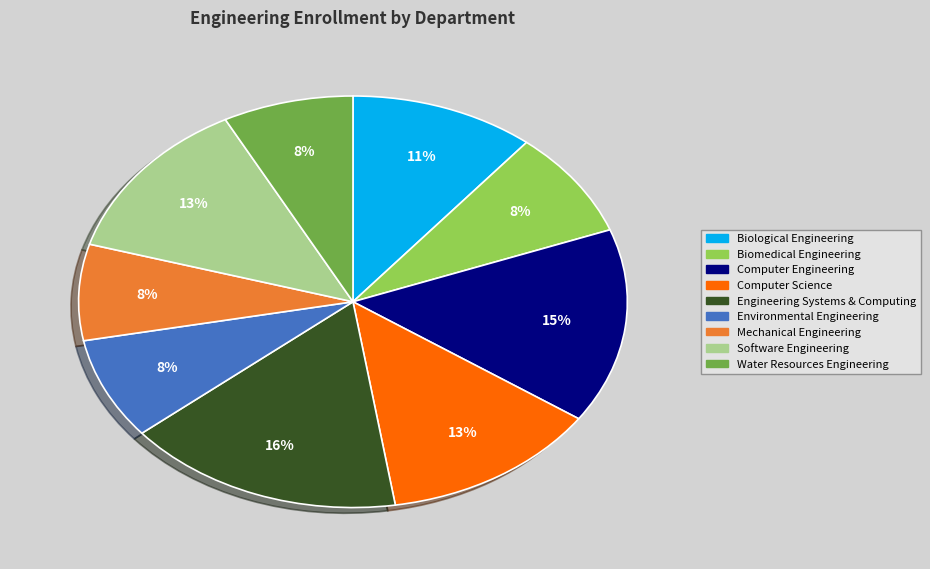

What percentage is the Engineering Systems & Computing slice, to the nearest percent?

16%